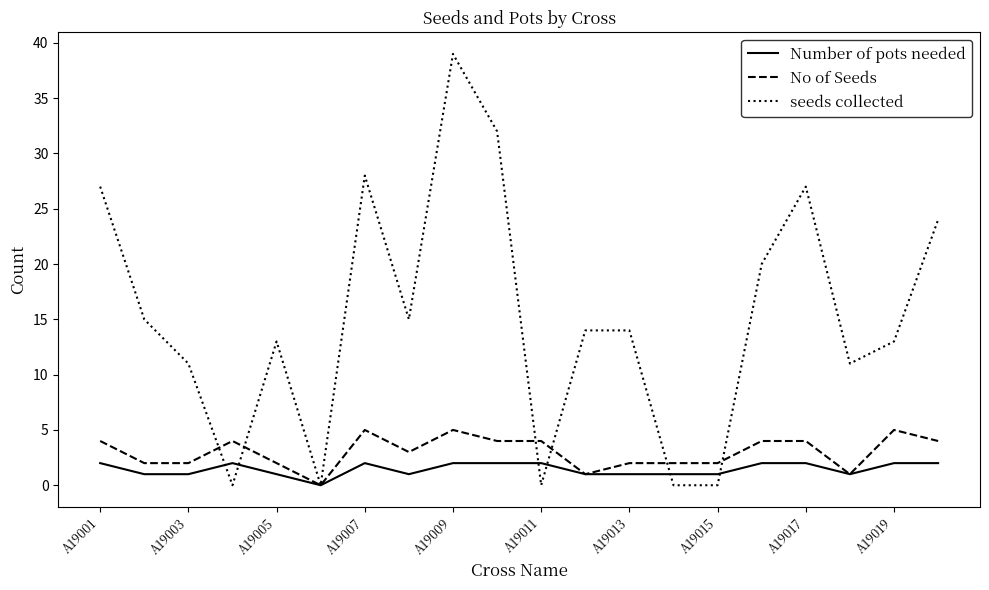

Which series has the largest total across all categories?

seeds collected